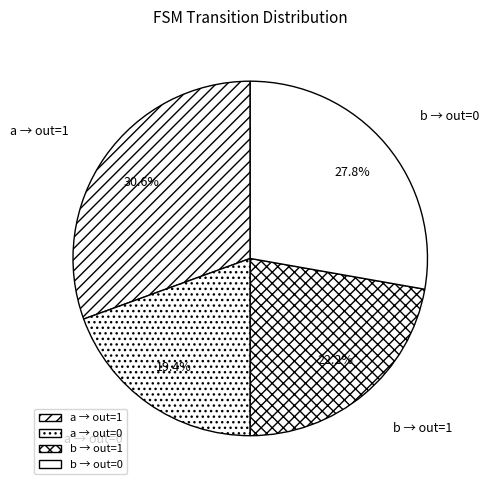

Is a → out=0 the majority of the pie?

No